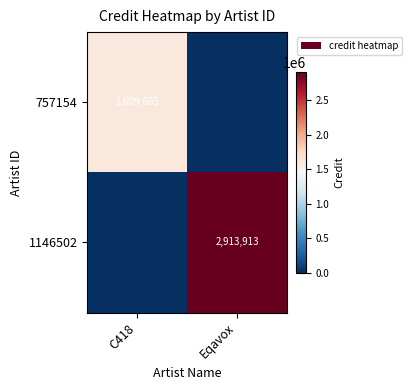

The value of 1146502 at Eqavox is 2913913. True or false?

True